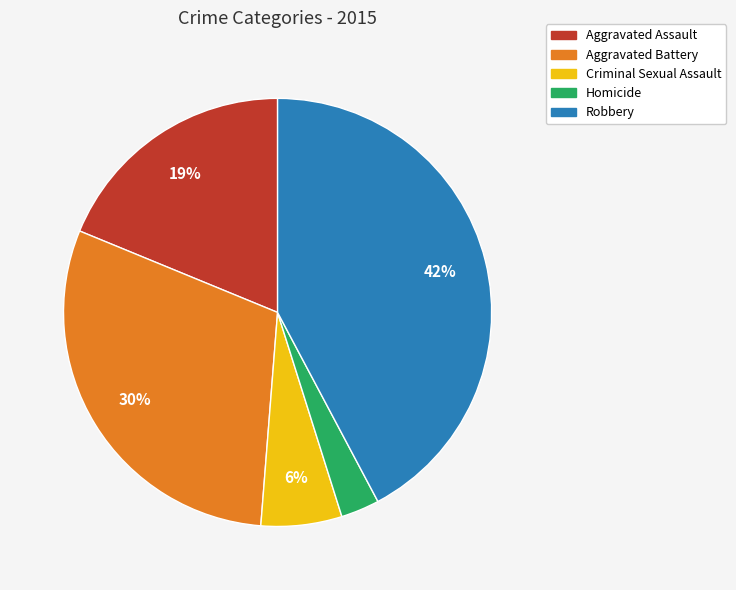

To the nearest percent, what percentage of the pie is Aggravated Battery?

30%